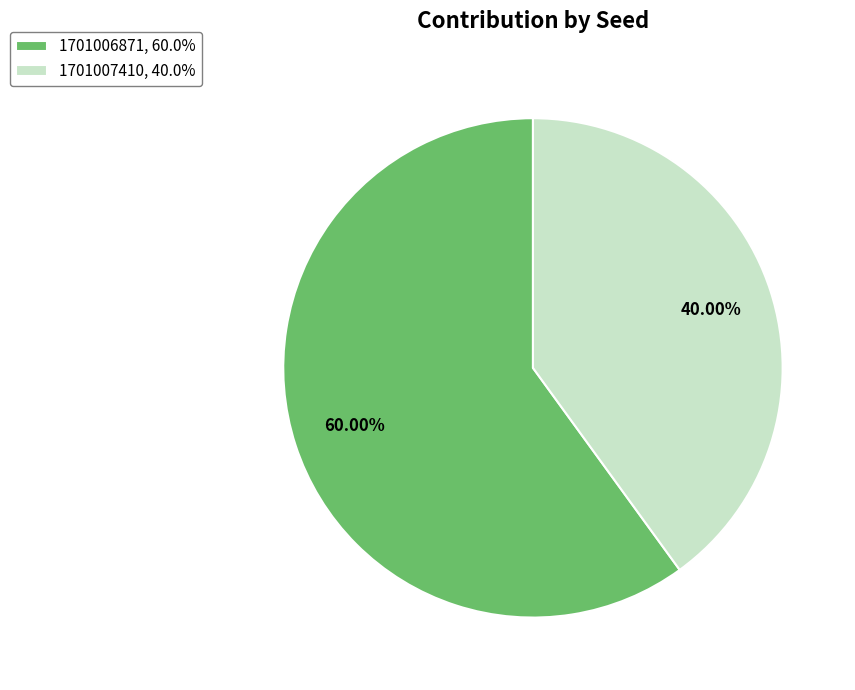

Which has a higher value, 1701006871 or 1701007410?

1701006871